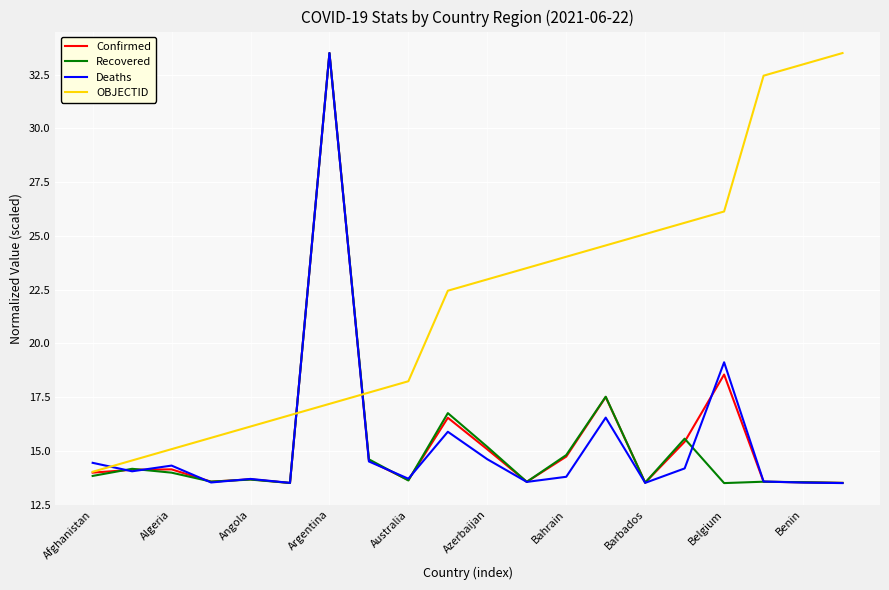

After their last crossing, which series has the higher values: OBJECTID or Recovered?

OBJECTID